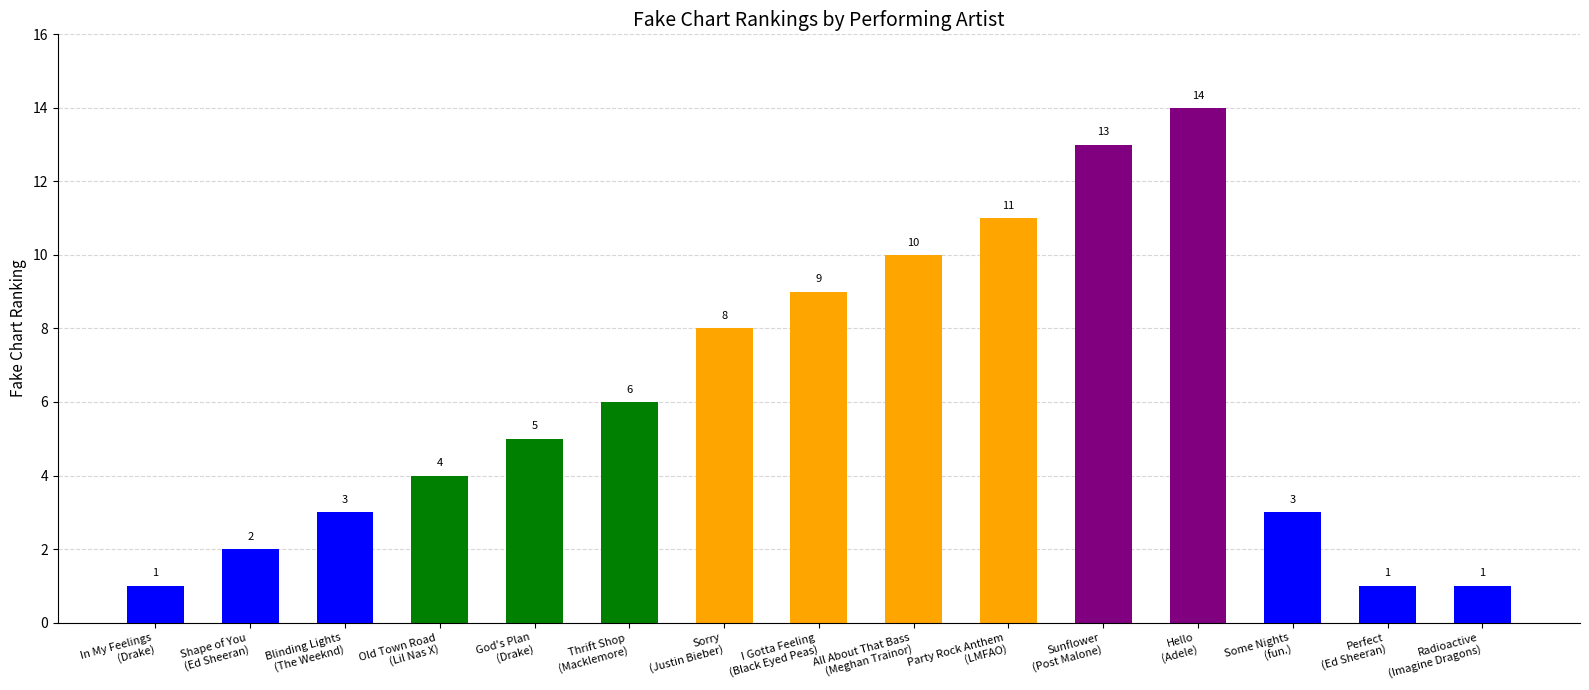

The chart shows a value of 8 at Sorry
(Justin Bieber). True or false?

True